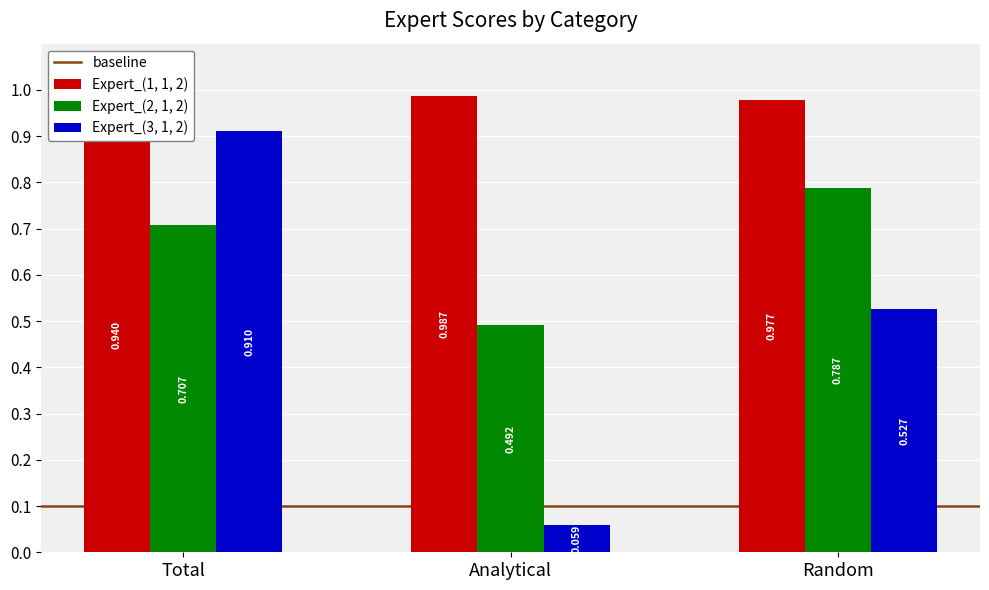

Which has a higher value, Total or Analytical?

Analytical